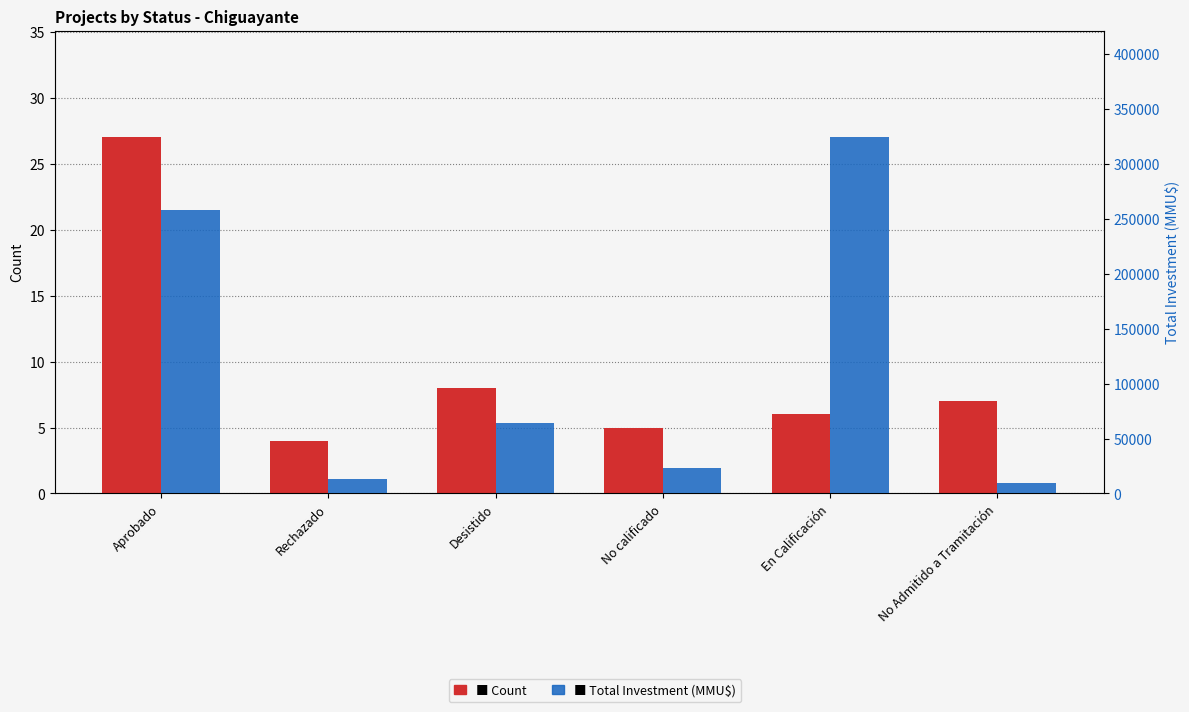

How many data points in Count are less than 7?

3